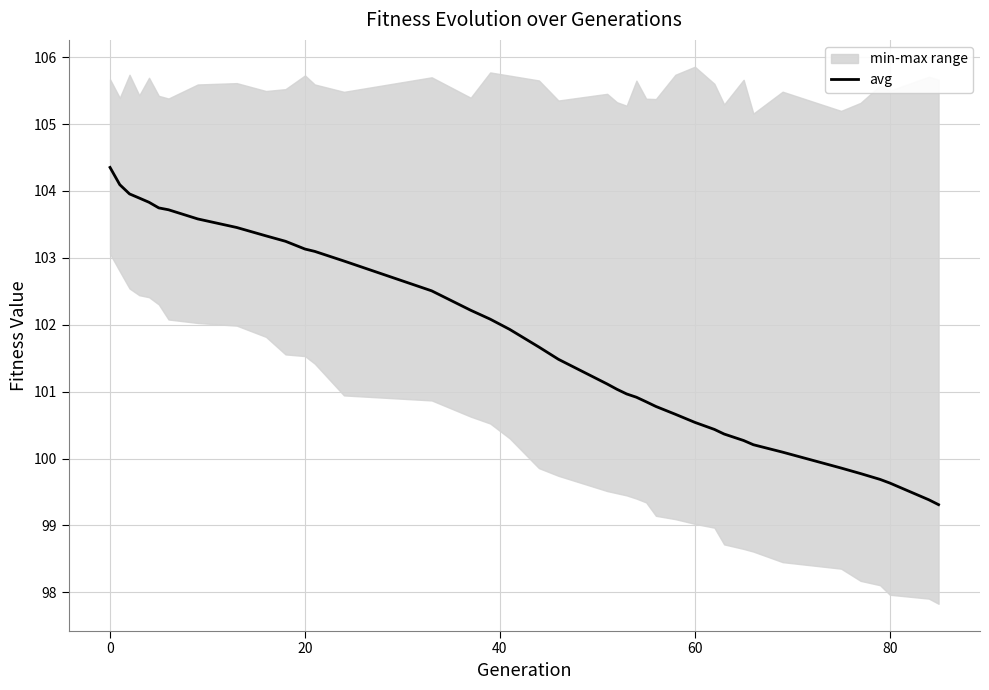

What is the value of the 28th point from the left?

100.5